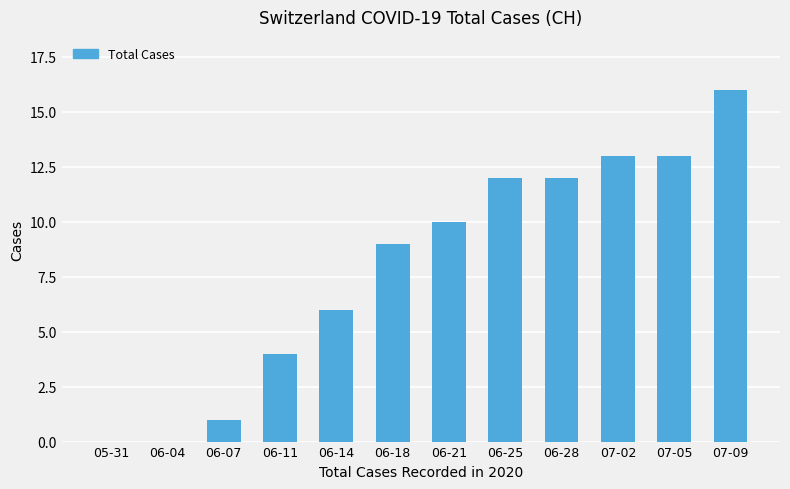

True or false: the data shows 10 at 06-21.

True